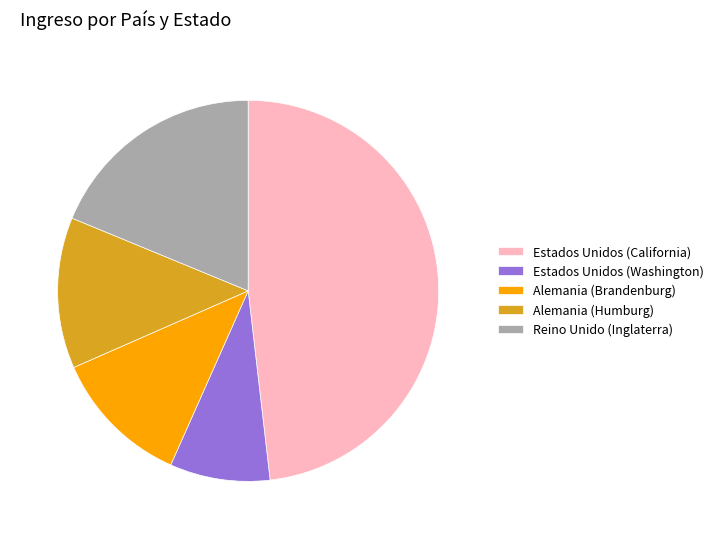

Is it true that Estados Unidos (Washington) is 8% of the pie?

True